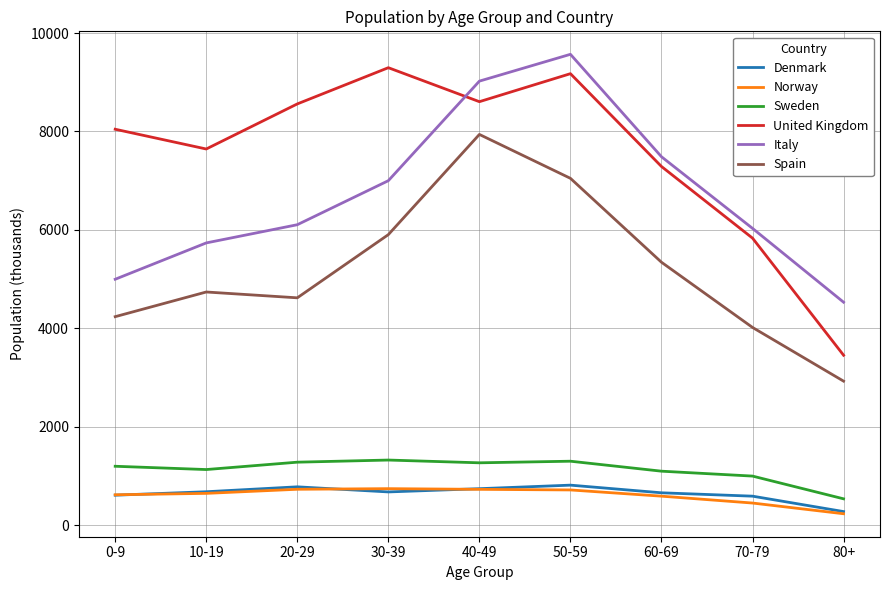

What is the difference between the second highest and minimum values in the Italy series?

4493.5